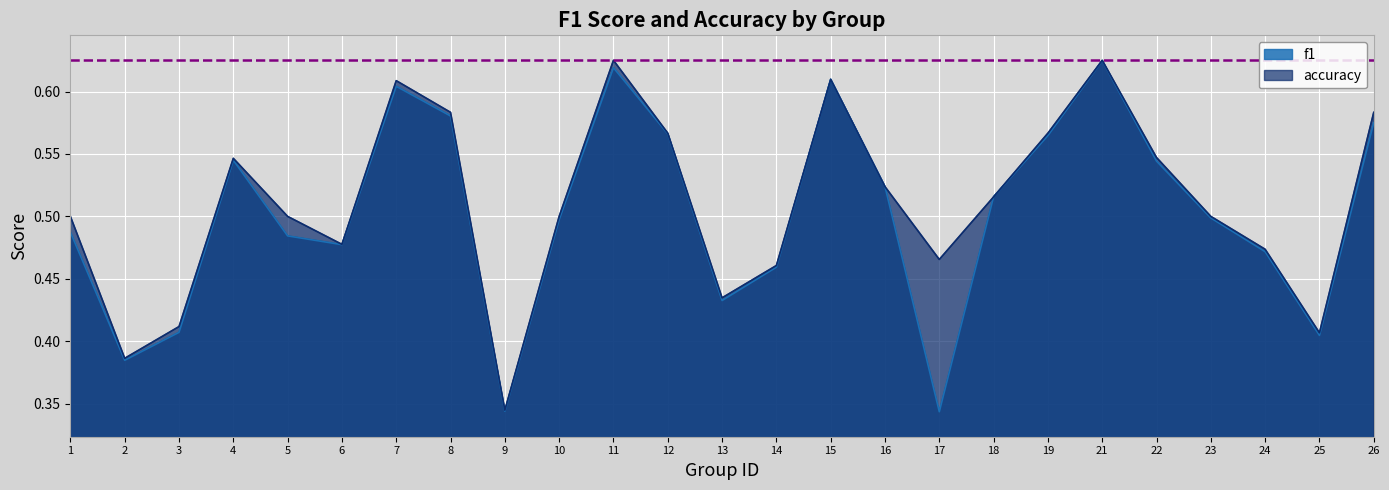

Which series has the largest range (max minus min)?

f1